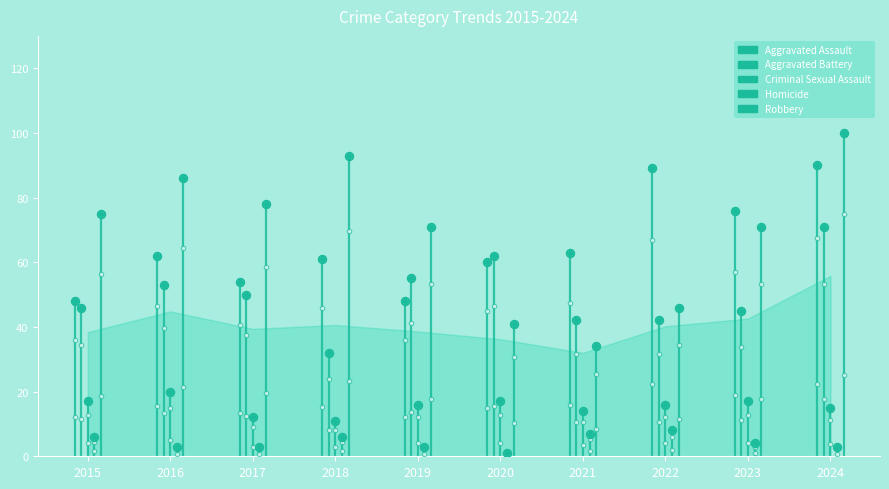

Which series reaches the minimum Y coordinate?

Homicide